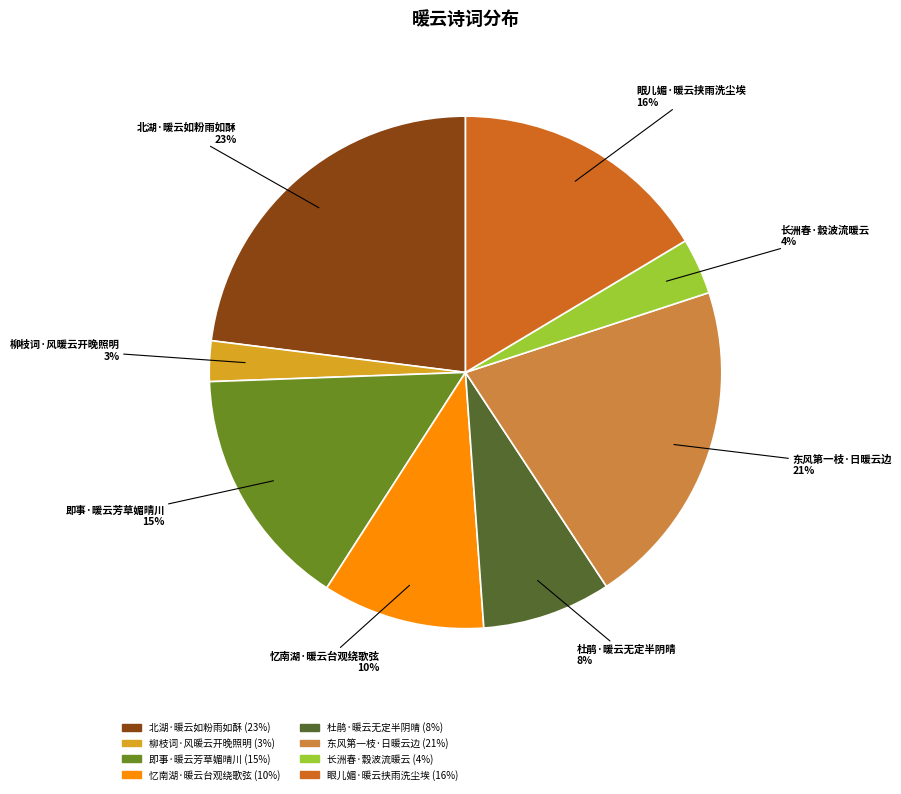

Is the sum of 杜鹃·暖云无定半阴晴 and 北湖·暖云如粉雨如酥 greater than half?

No